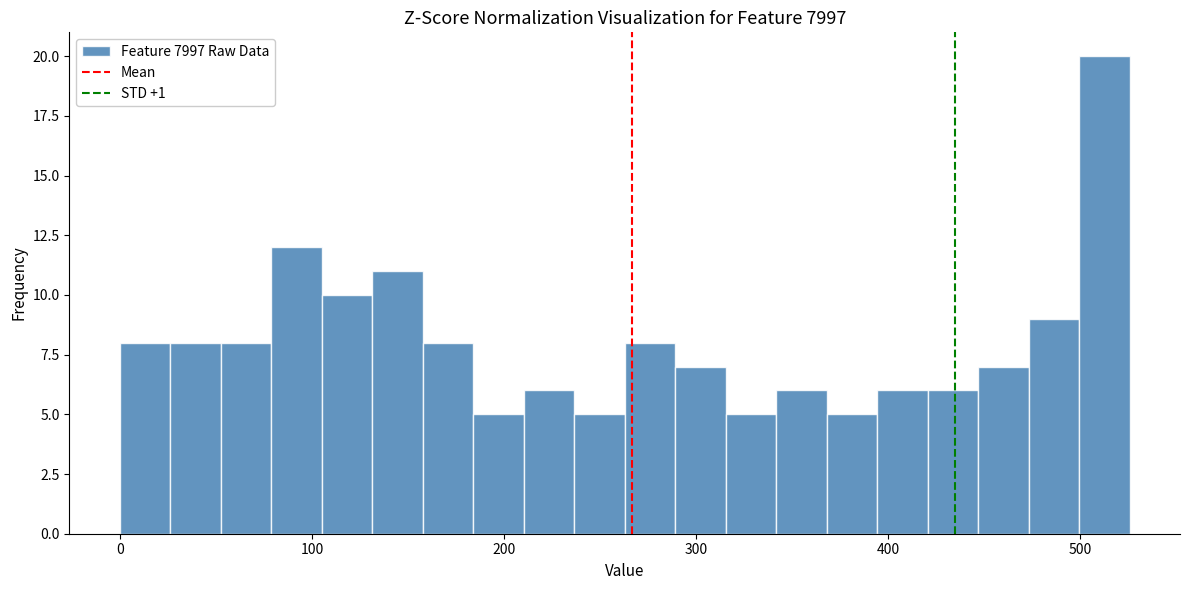

Around what value on the x-axis is the tallest bar? Give the approximate position of its centre, as read against the axis.

510